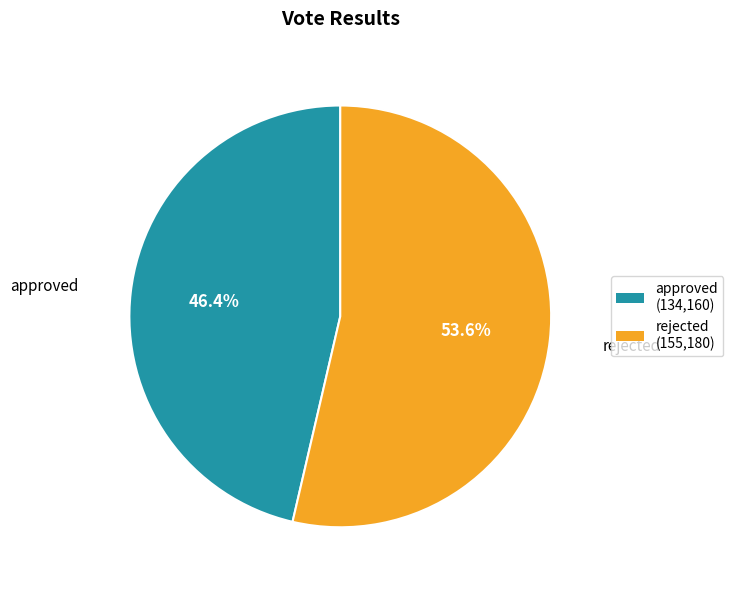

What is the total percentage of rejected and approved?

100.0%